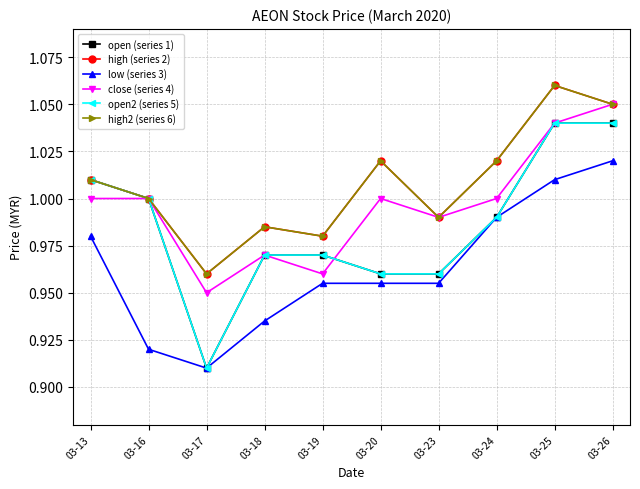

Is this an area chart (filled region under the line)?

No